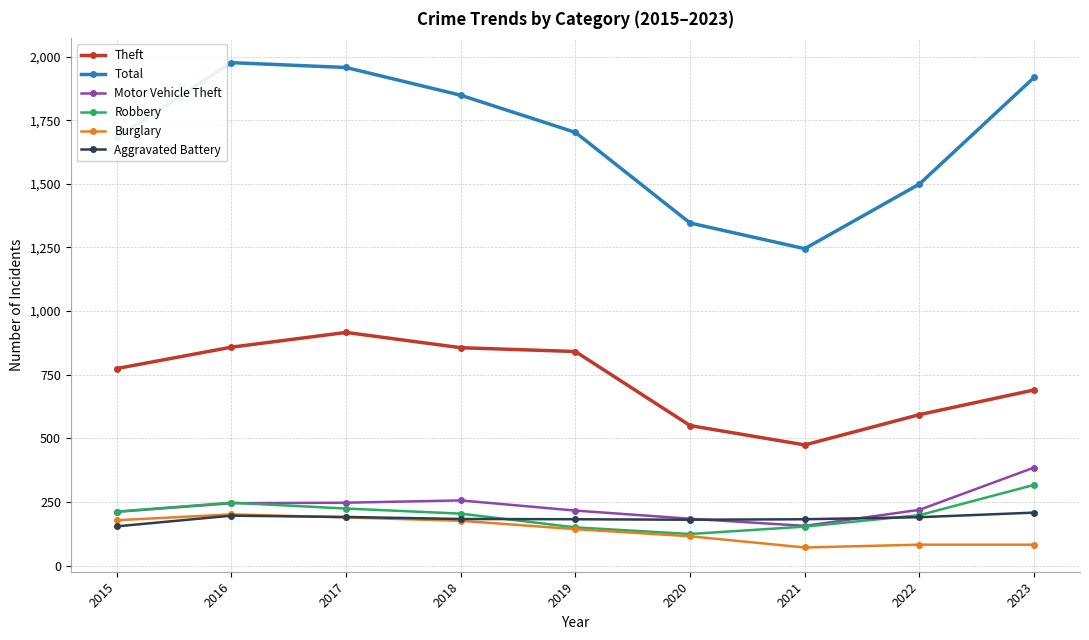

In Total, how many points are higher than both neighbors (excluding endpoints)?

1